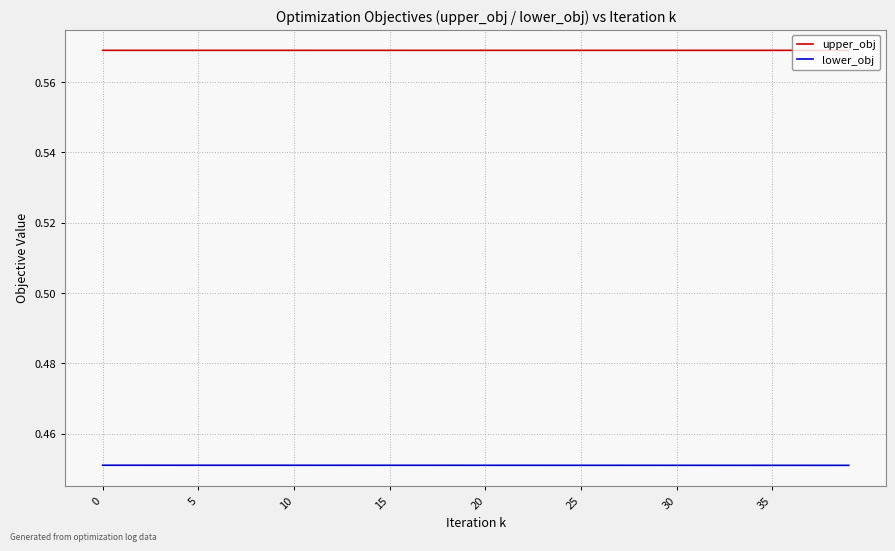

Count the upper_obj values in the range 0 to 1.

40